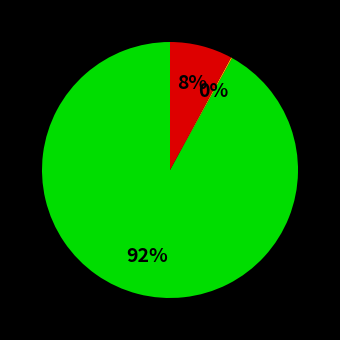

Is there a majority slice in this chart?

Yes